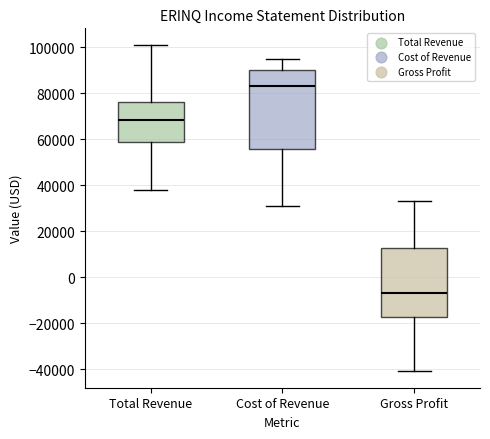

Which box's median line is the lowest?

Gross Profit